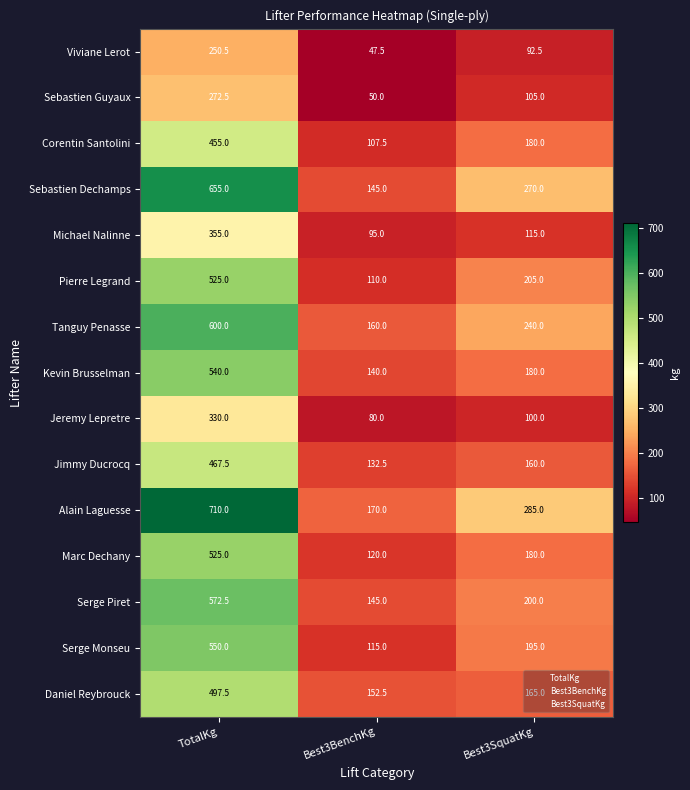

What is the difference between the maximum and minimum values in the Daniel Reybrouck series?

345.0